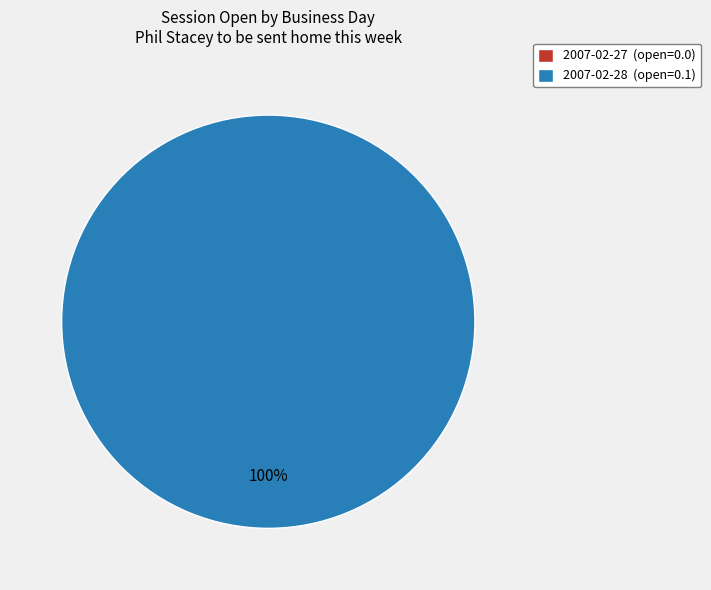

Is it true that 2007-02-27 is 5% of the pie?

False